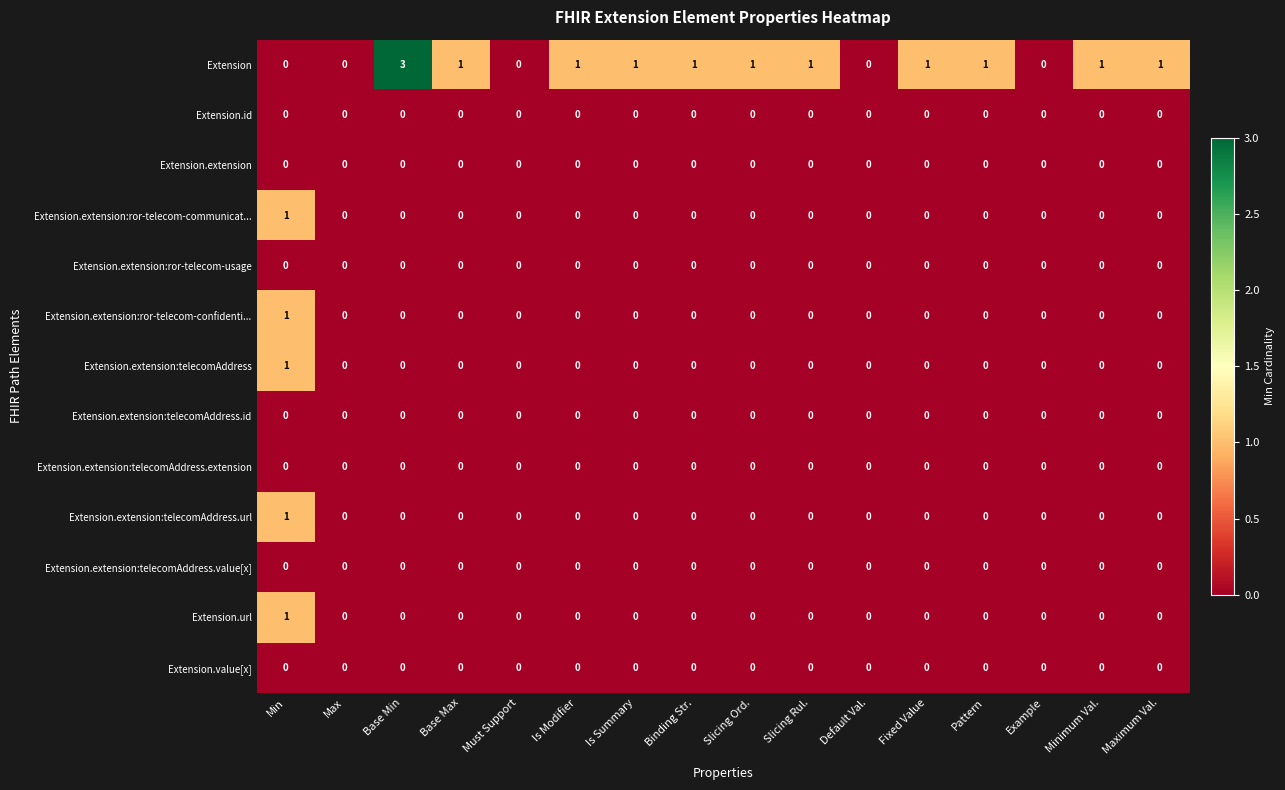

What is the maximum value shown in the chart?

3